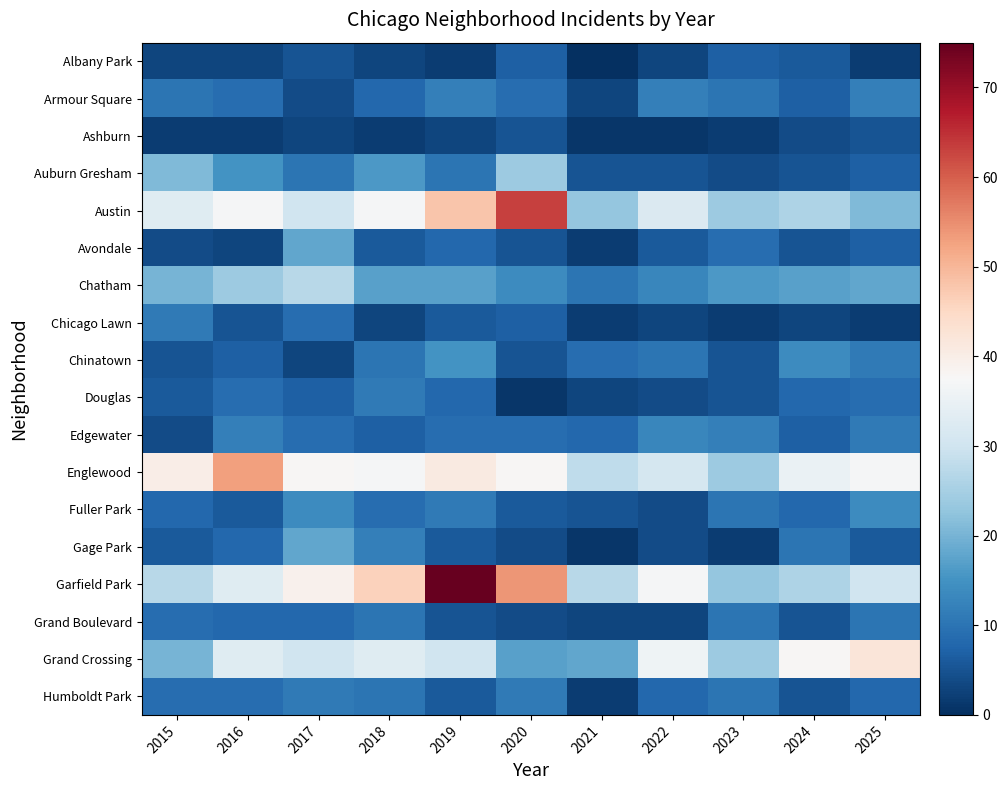

Reading left to right, transcribe all the data shown in this chart.

Albany Park: 2015=3	2016=3	2017=5	2018=3	2019=2	2020=7	2021=0	2022=3	2023=7	2024=6	2025=2
Armour Square: 2015=10	2016=9	2017=4	2018=8	2019=12	2020=9	2021=3	2022=12	2023=10	2024=7	2025=12
Ashburn: 2015=2	2016=2	2017=3	2018=2	2019=3	2020=5	2021=1	2022=1	2023=2	2024=4	2025=5
Auburn Gresham: 2015=21	2016=15	2017=10	2018=16	2019=10	2020=24	2021=5	2022=5	2023=4	2024=5	2025=7
Austin: 2015=33	2016=37	2017=30	2018=37	2019=48	2020=63	2021=23	2022=32	2023=24	2024=26	2025=21
Avondale: 2015=4	2016=3	2017=18	2018=6	2019=8	2020=5	2021=2	2022=6	2023=9	2024=5	2025=7
Chatham: 2015=20	2016=24	2017=27	2018=17	2019=17	2020=14	2021=10	2022=13	2023=16	2024=17	2025=18
Chicago Lawn: 2015=11	2016=5	2017=9	2018=3	2019=6	2020=7	2021=2	2022=3	2023=2	2024=3	2025=2
Chinatown: 2015=5	2016=7	2017=3	2018=10	2019=15	2020=5	2021=9	2022=10	2023=5	2024=14	2025=11
Douglas: 2015=6	2016=9	2017=7	2018=11	2019=8	2020=1	2021=3	2022=4	2023=5	2024=8	2025=9
Edgewater: 2015=4	2016=12	2017=9	2018=7	2019=9	2020=9	2021=8	2022=13	2023=12	2024=7	2025=11
Englewood: 2015=40	2016=53	2017=38	2018=37	2019=41	2020=38	2021=28	2022=31	2023=24	2024=35	2025=37
Fuller Park: 2015=8	2016=6	2017=14	2018=9	2019=11	2020=6	2021=5	2022=4	2023=10	2024=8	2025=14
Gage Park: 2015=6	2016=8	2017=18	2018=12	2019=6	2020=4	2021=1	2022=4	2023=2	2024=10	2025=6
Garfield Park: 2015=27	2016=33	2017=39	2018=46	2019=75	2020=54	2021=27	2022=37	2023=23	2024=26	2025=30
Grand Boulevard: 2015=9	2016=8	2017=8	2018=10	2019=5	2020=4	2021=3	2022=3	2023=10	2024=5	2025=10
Grand Crossing: 2015=20	2016=33	2017=30	2018=33	2019=30	2020=17	2021=18	2022=36	2023=24	2024=38	2025=42
Humboldt Park: 2015=9	2016=9	2017=11	2018=10	2019=6	2020=11	2021=2	2022=8	2023=10	2024=5	2025=8